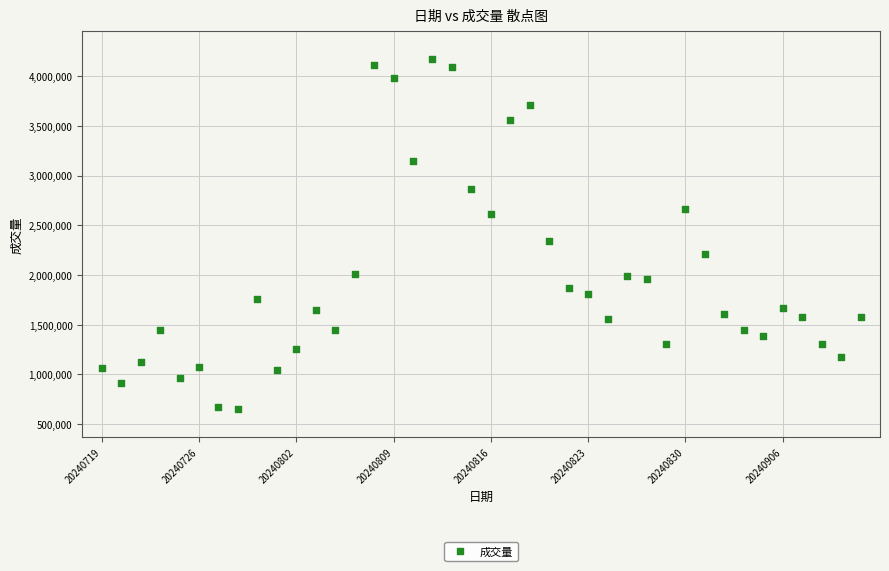

What is the range of Y values (max minus min)?

3516500